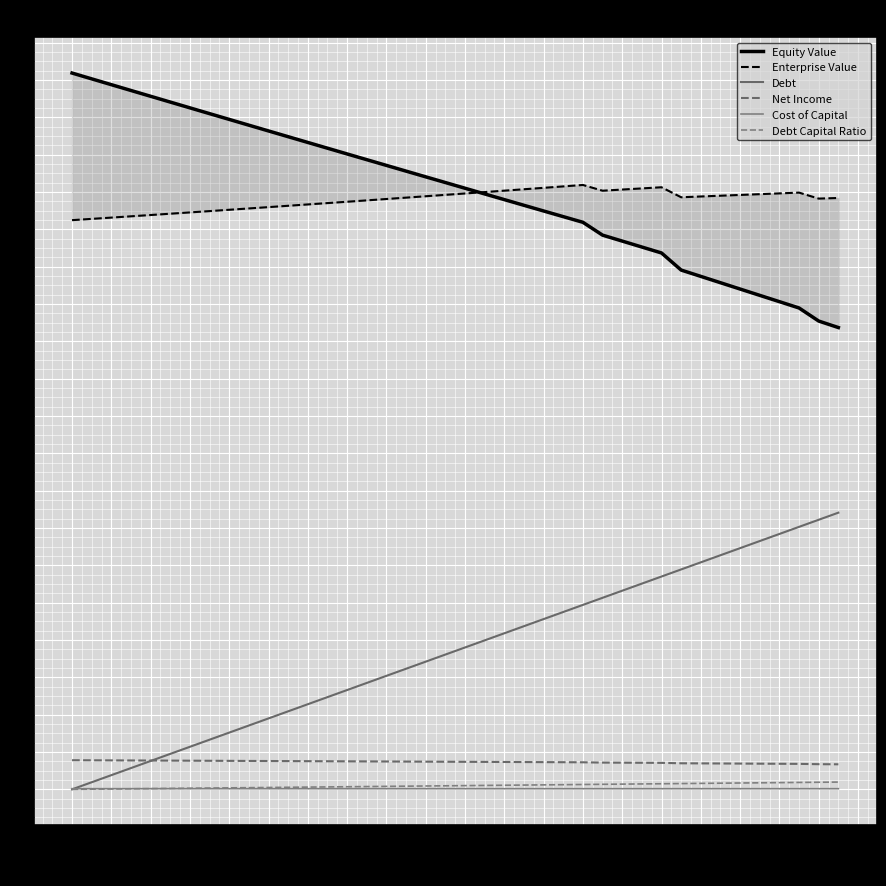

Which series has the largest total across all categories?

Equity Value